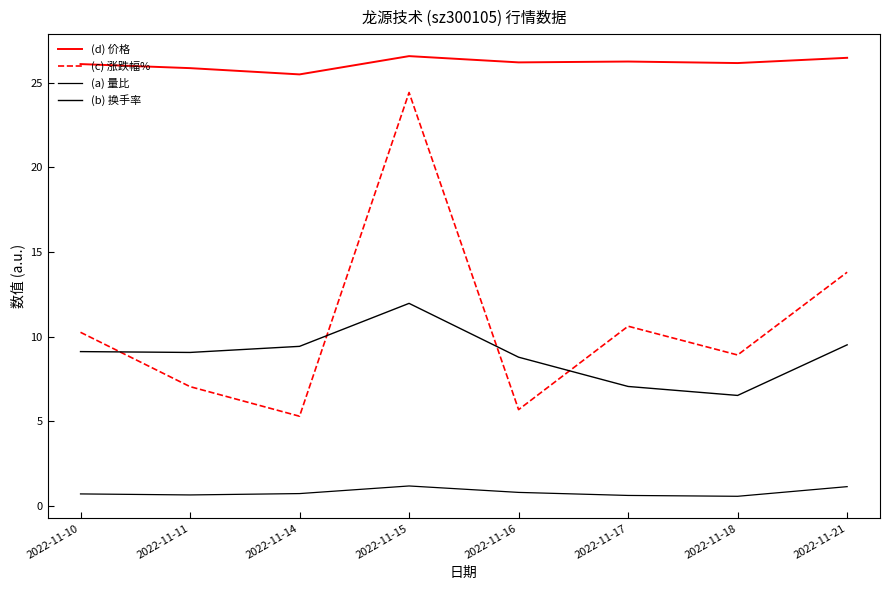

Count the number of categories in the chart.

8